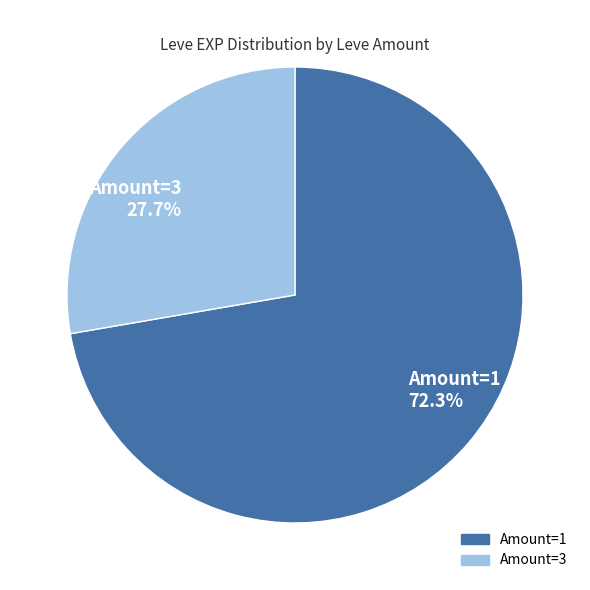

Between Amount=3 and Amount=1, which is larger?

Amount=1